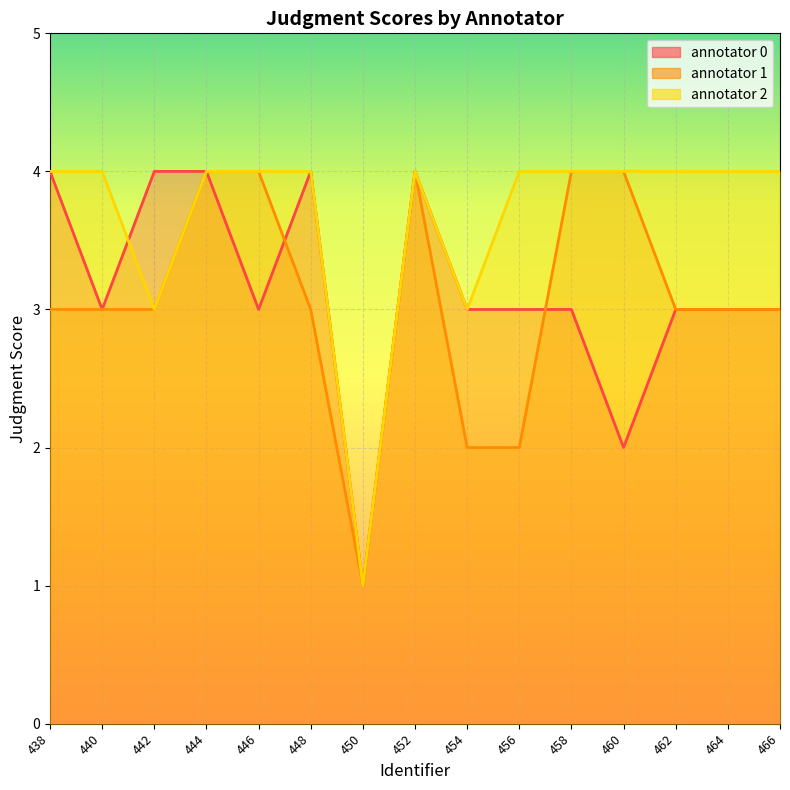

Does the chart display data point markers on the line(s)?

No